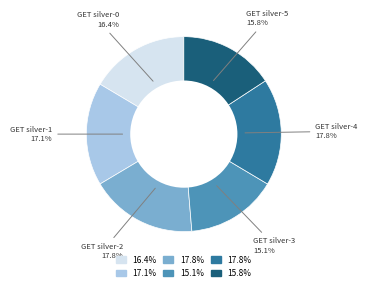

Does any single category account for the majority?

No